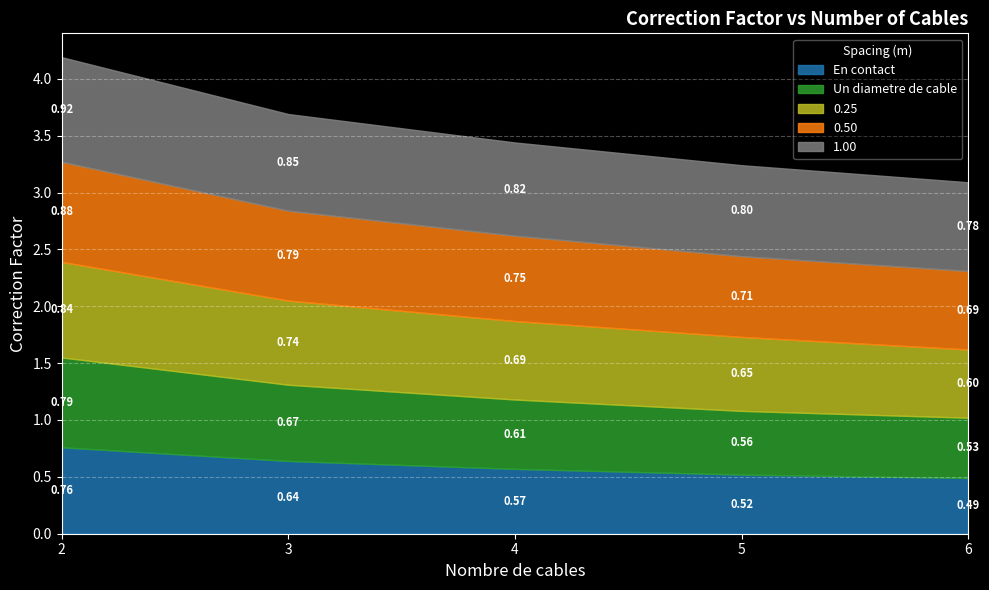

How many lines are shown in the chart?

5